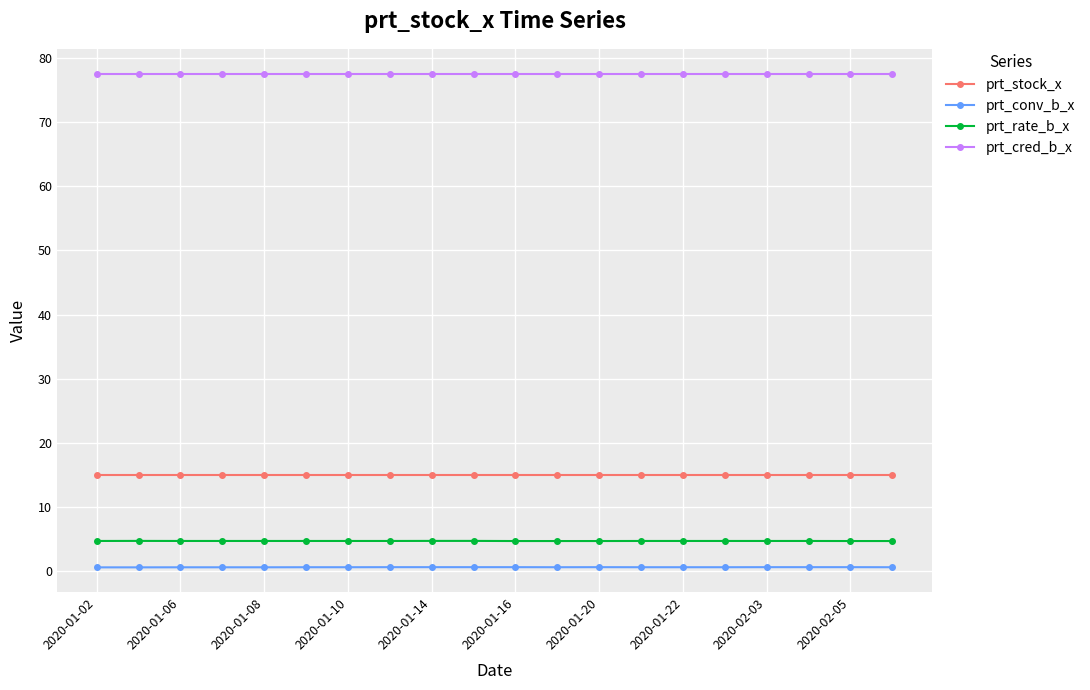

At how many categories does at least one series exceed 34?

20